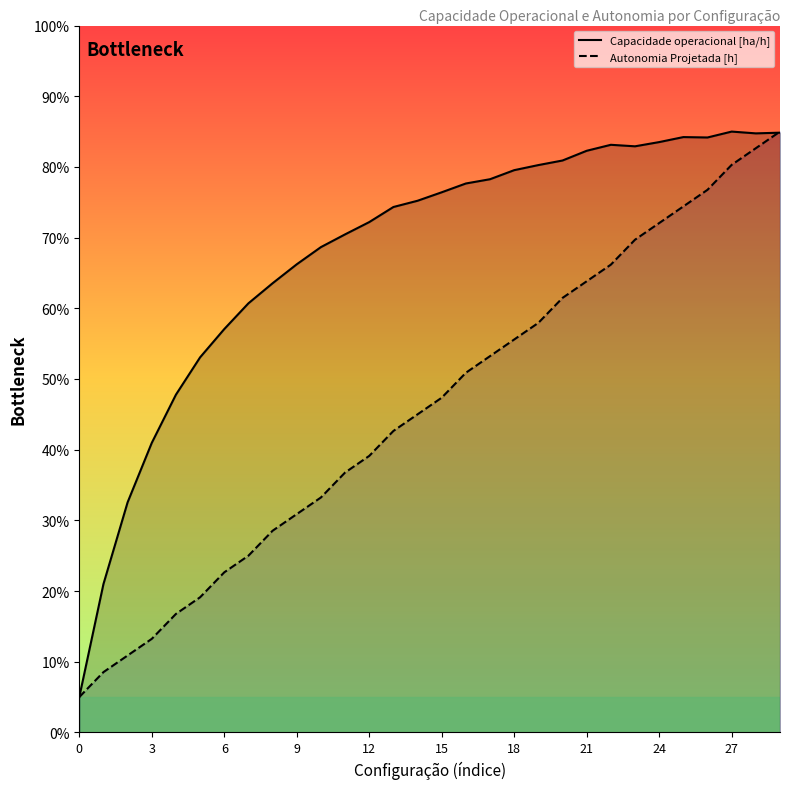

What is the minimum value for Capacidade operacional [ha/h]?

5.0